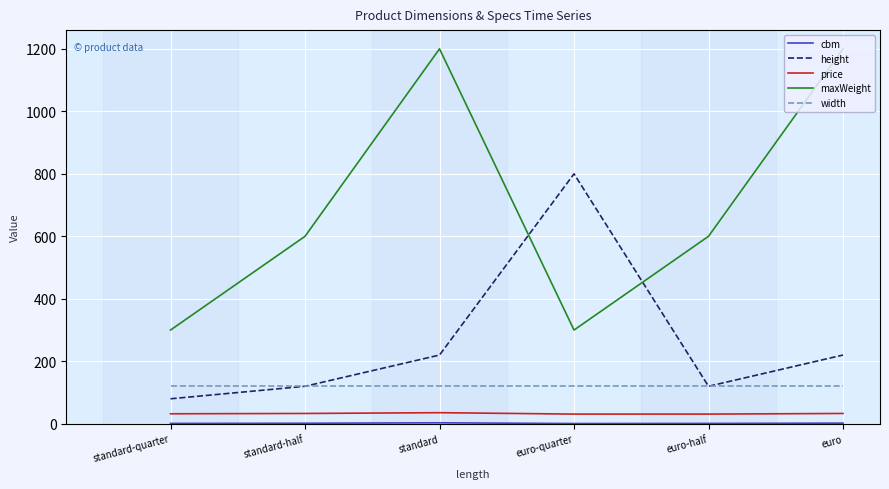

What is the maximum value shown in the chart?

1200.0